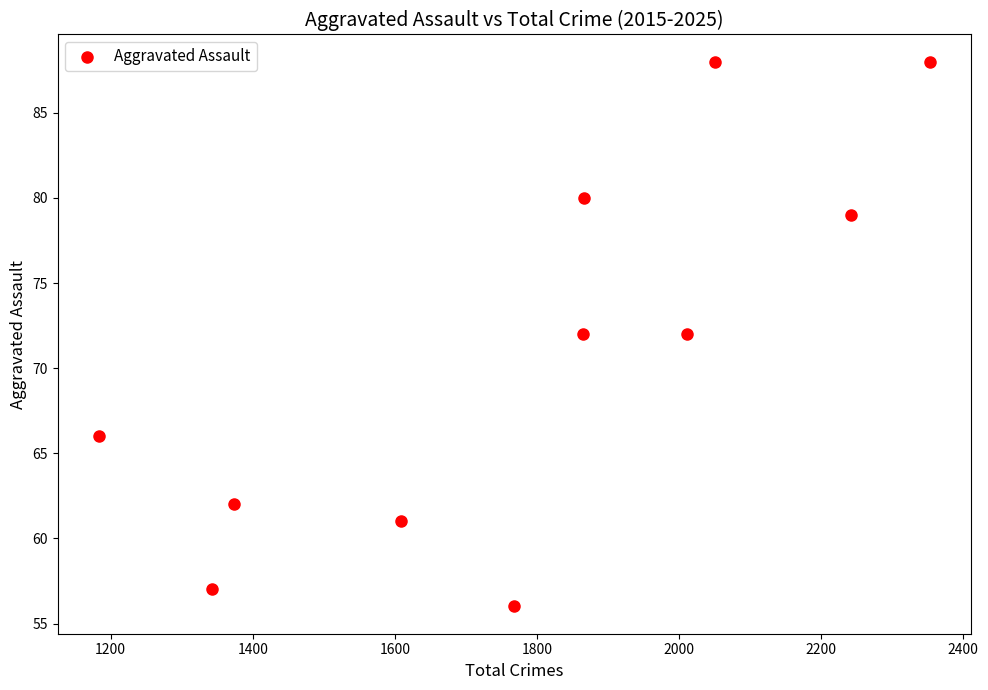

What is the range of X values (max minus min)?

1169